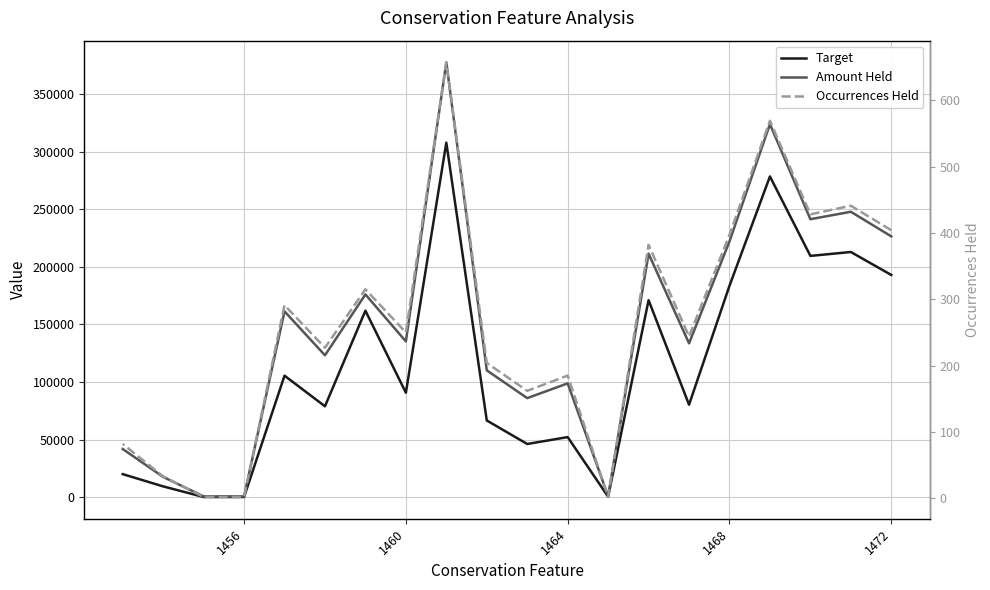

What is the sum of all Amount Held values?

2937642.4